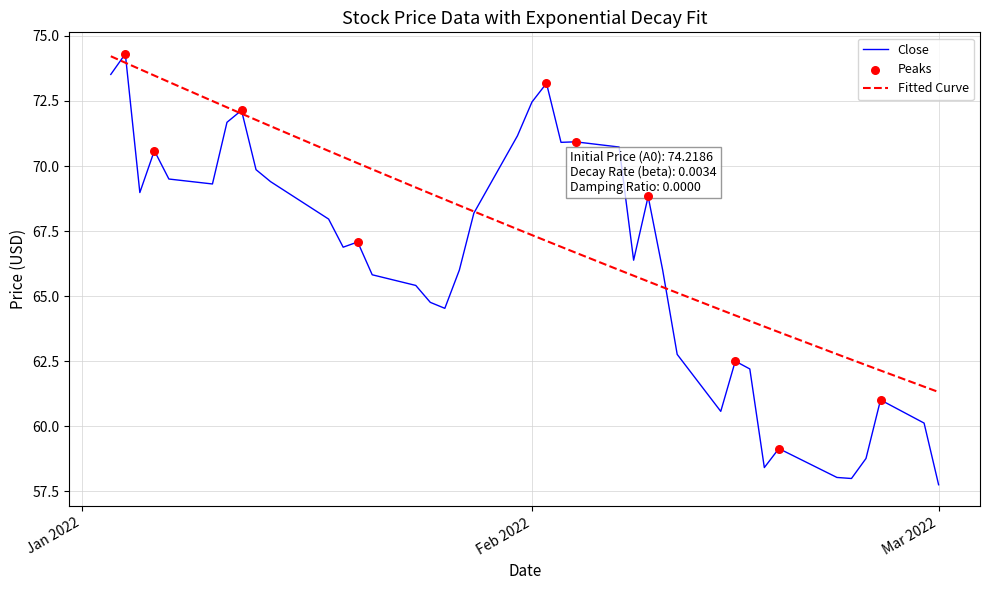

What is the highest value of the Fitted Curve series?

74.2